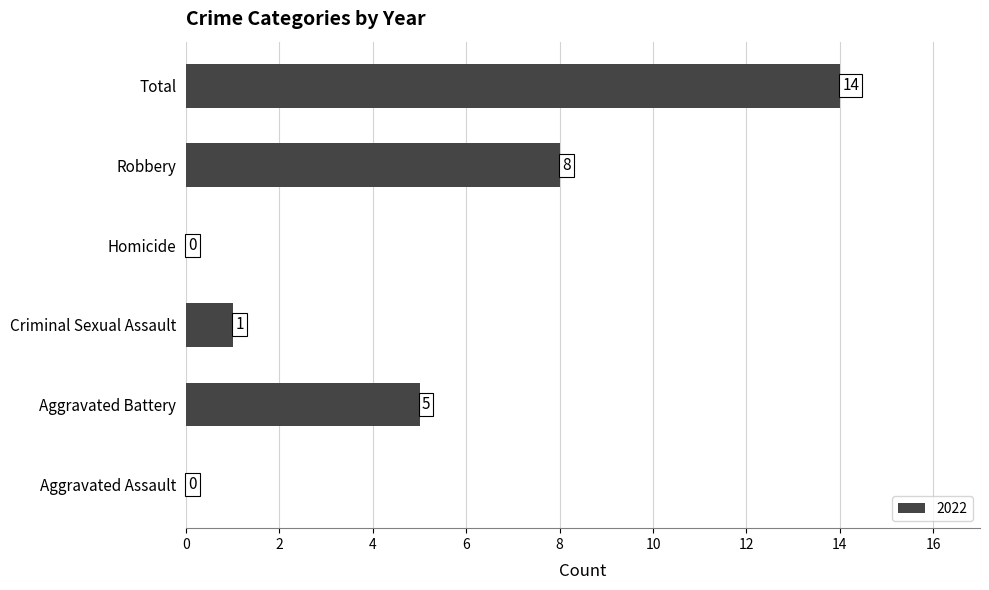

What is the greatest value displayed?

14